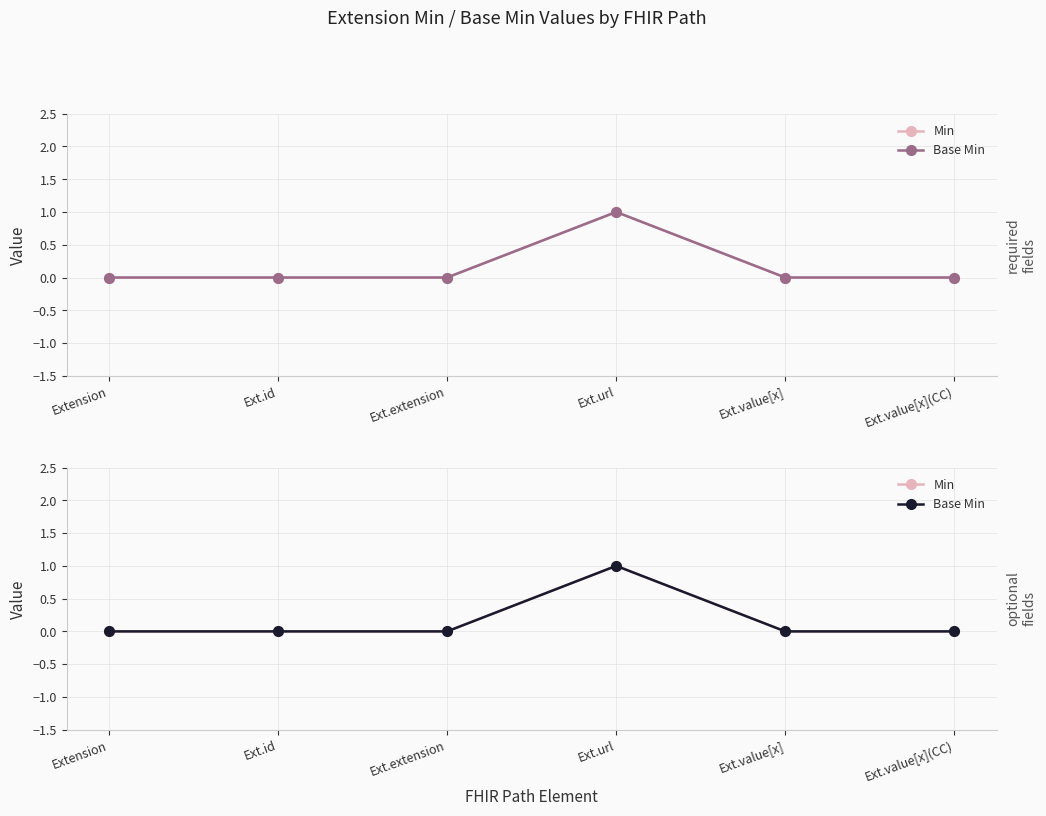

Rank the series by their maximum value, from highest to lowest.

Min, Base Min